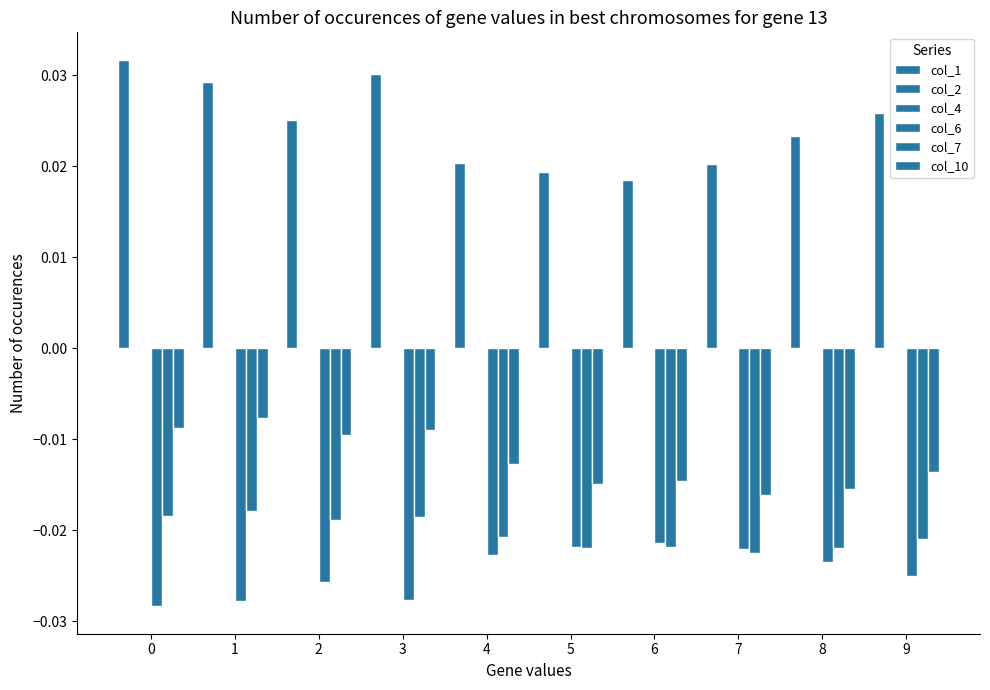

At which label is col_6 closest to 0?

6